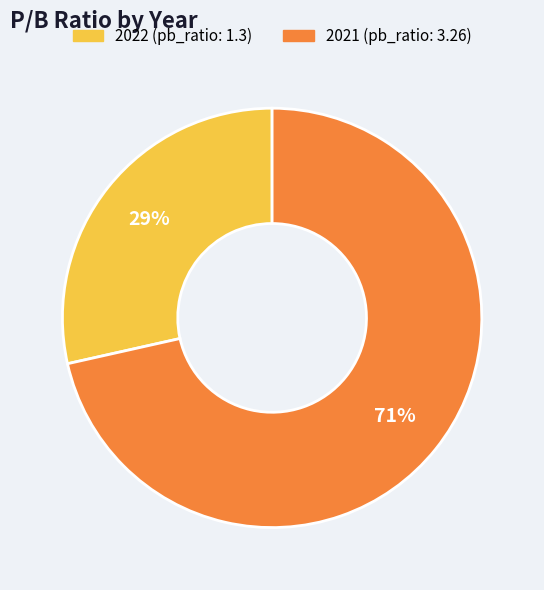

Does 2021 represent more than half of the total?

Yes